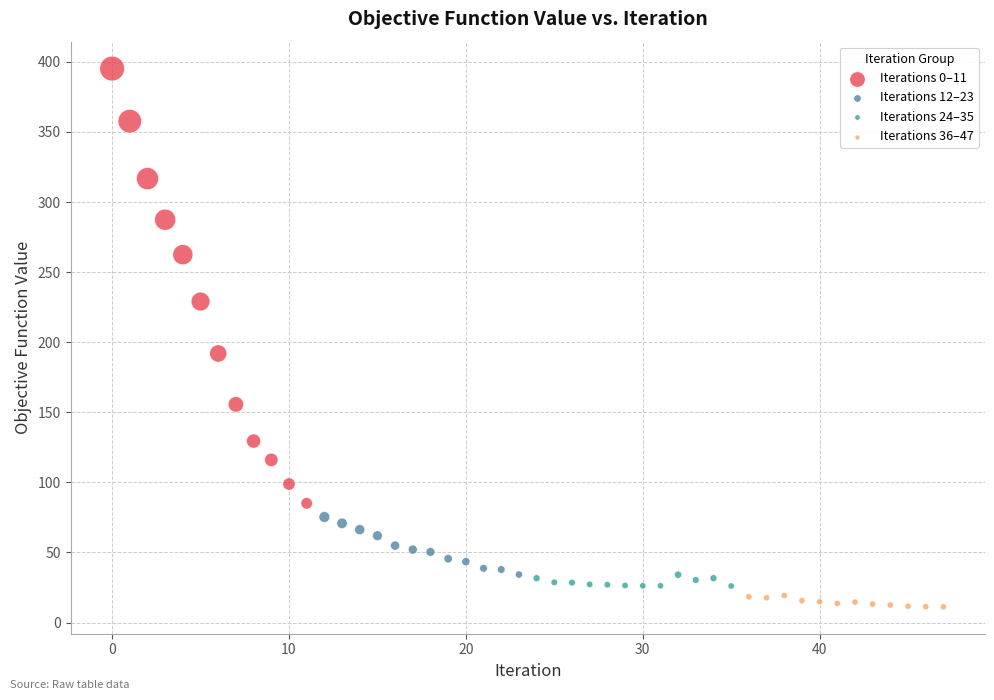

Which series has the widest spread of Y values?

Iterations 0–11